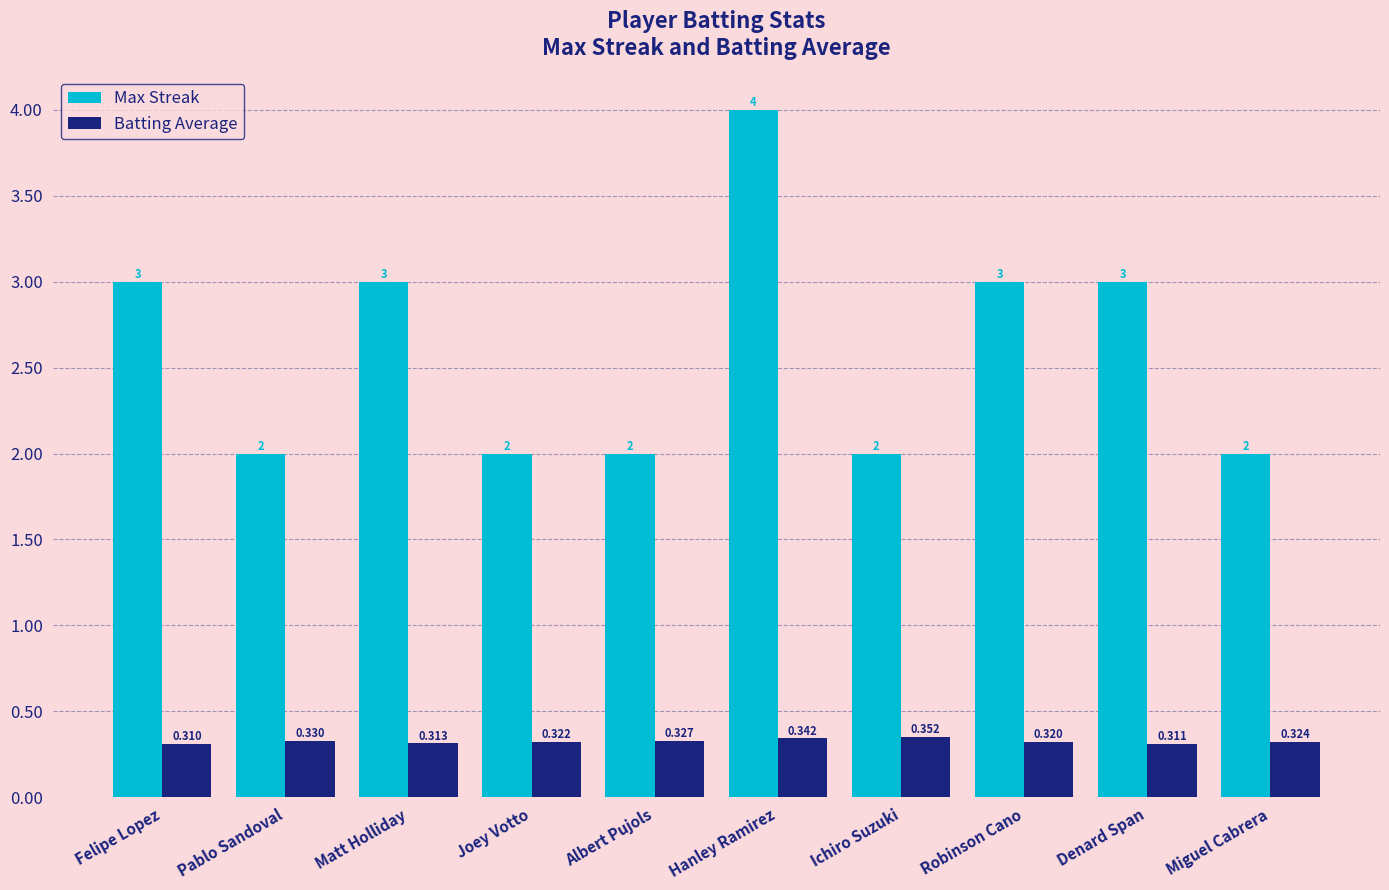

List the series in order of their overall mean, lowest first.

Batting Average, Max Streak